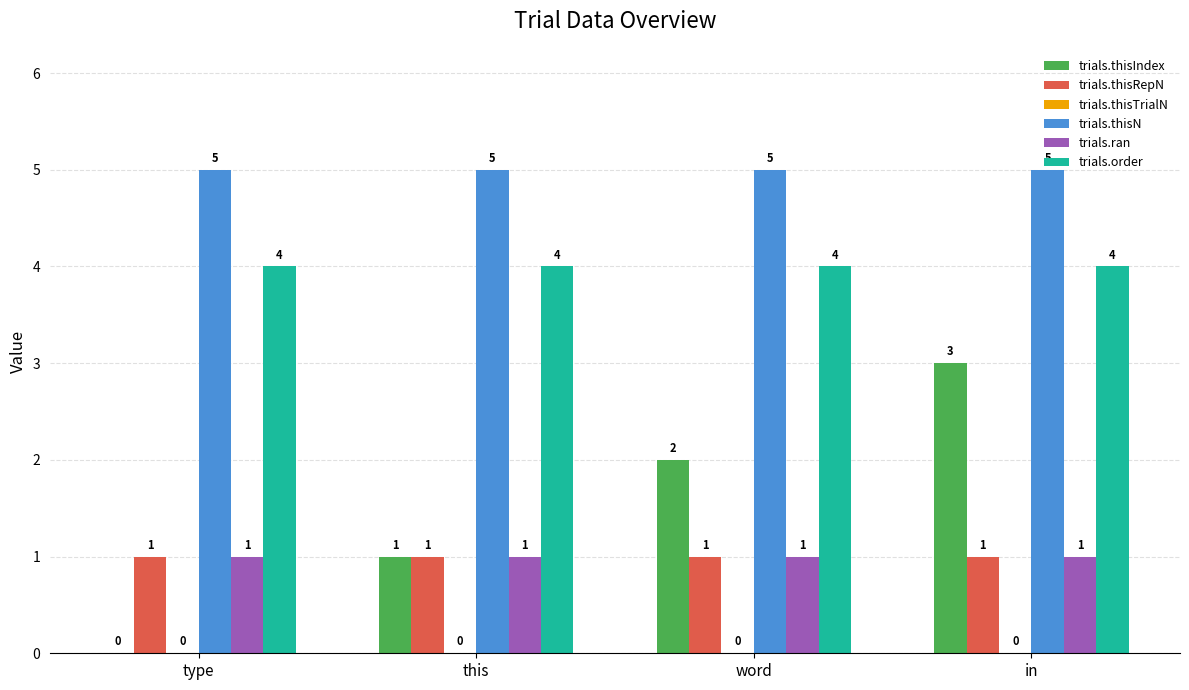

How many distinct data groups are displayed?

5